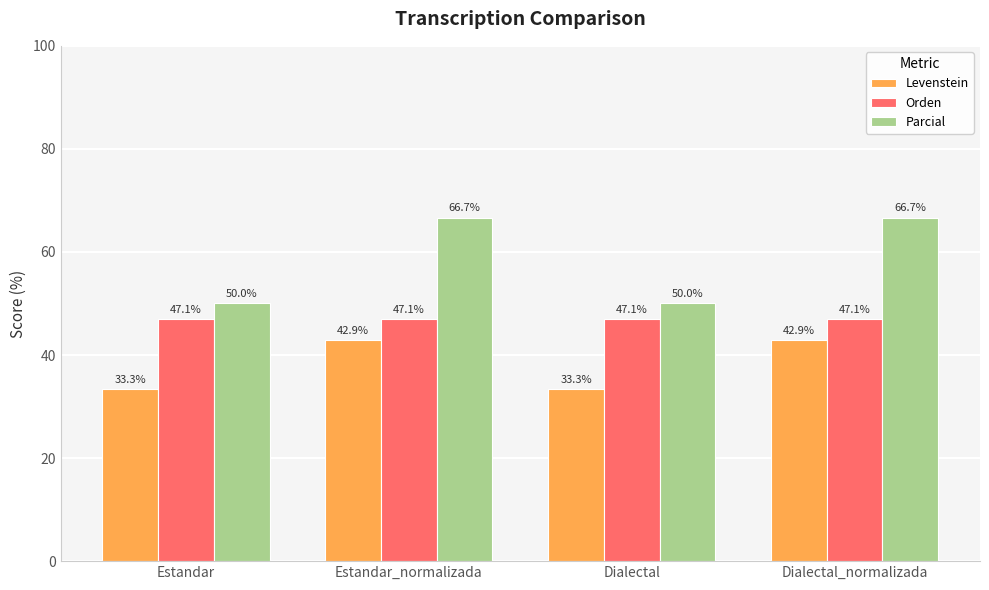

What is the sum of the Parcial values at Estandar_normalizada and Estandar?

116.7